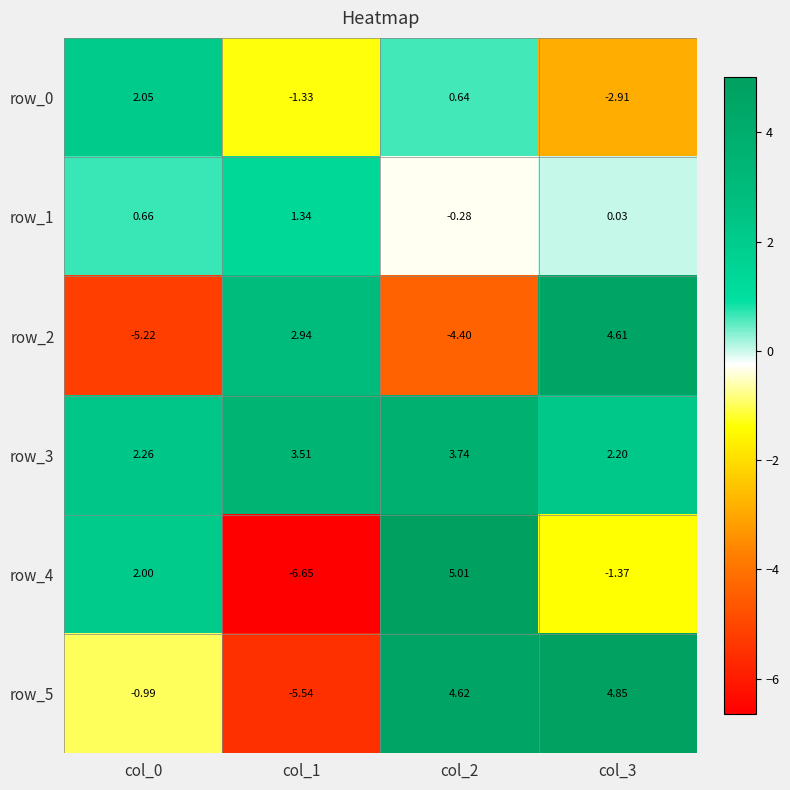

What is the total value across all series at col_1?

-5.7